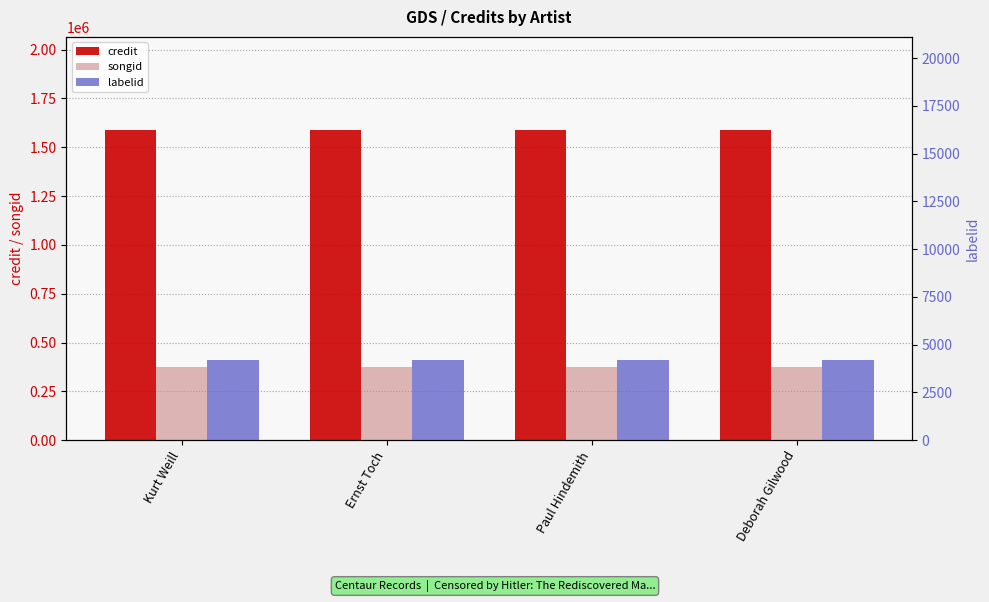

Count the number of data series in this chart.

3